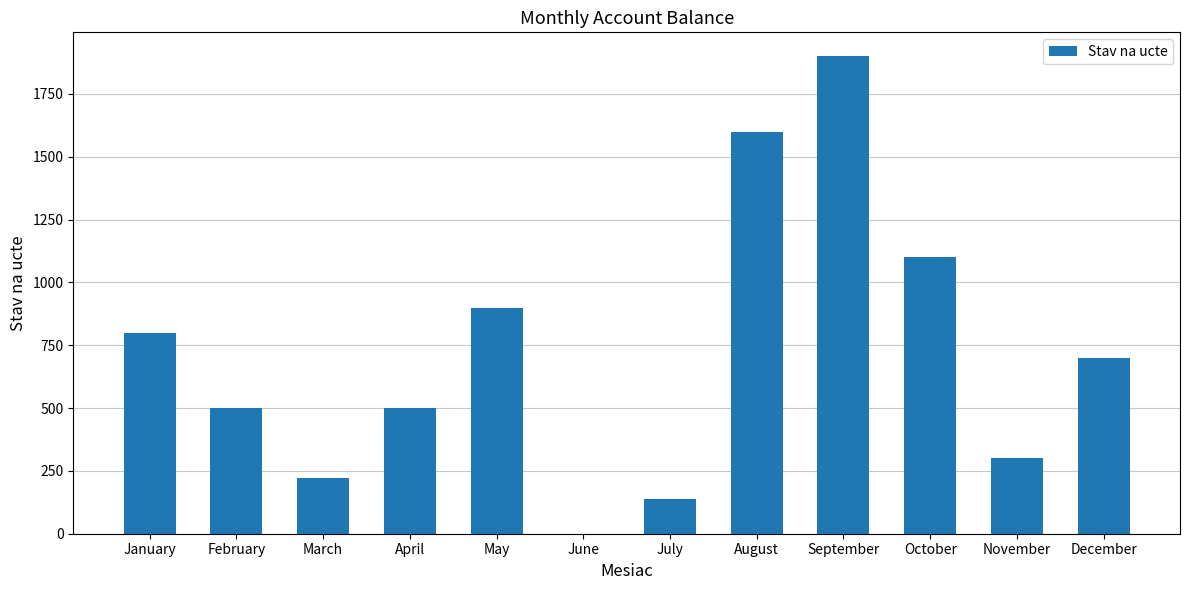

Between December and August, which is larger?

August